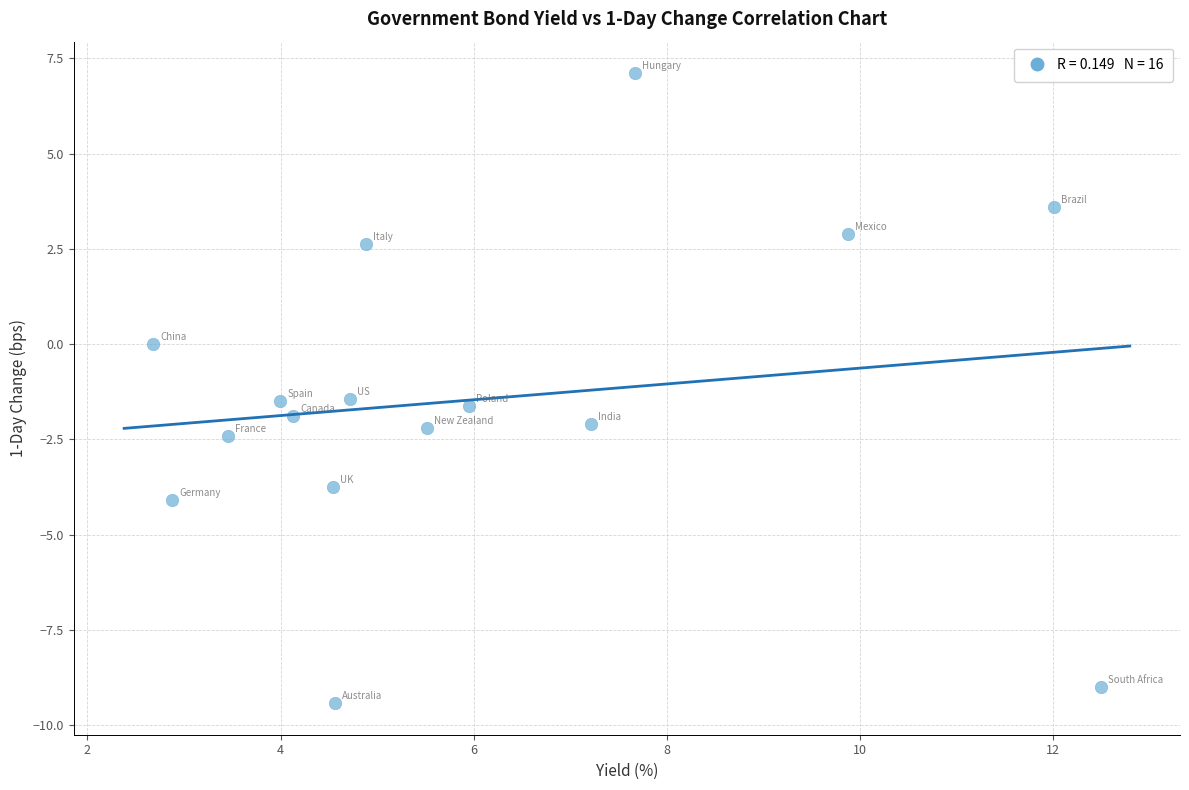

What is the range of X values (max minus min)?

9.8